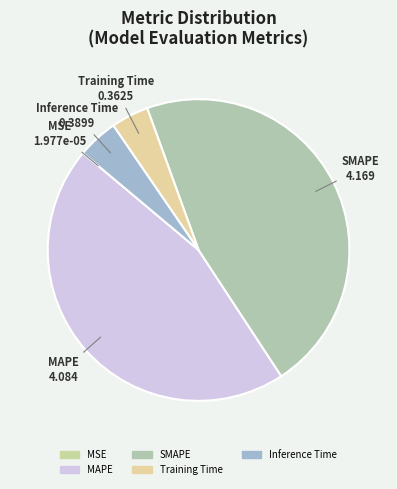

What is the total percentage of MSE and Inference Time?

4.3%